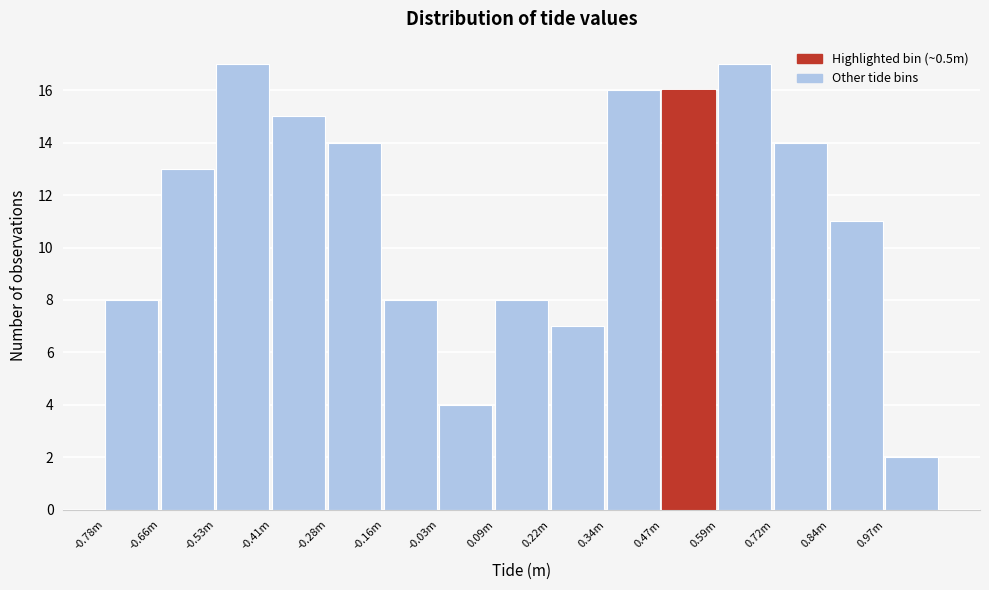

Reading right to left, what are all the values shown in this chart?

2	11	14	17	16	16	7	8	4	8	14	15	17	13	8